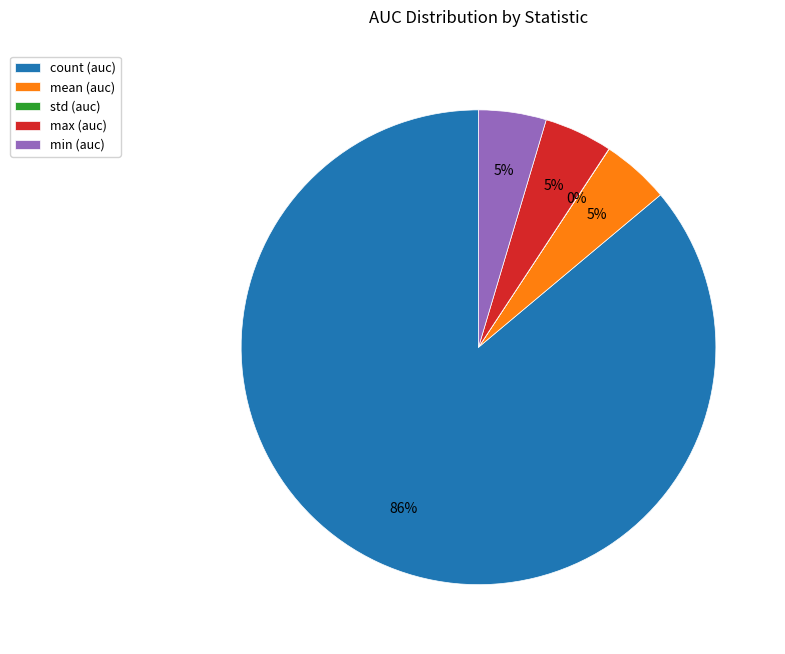

Does count represent more than half of the total?

Yes